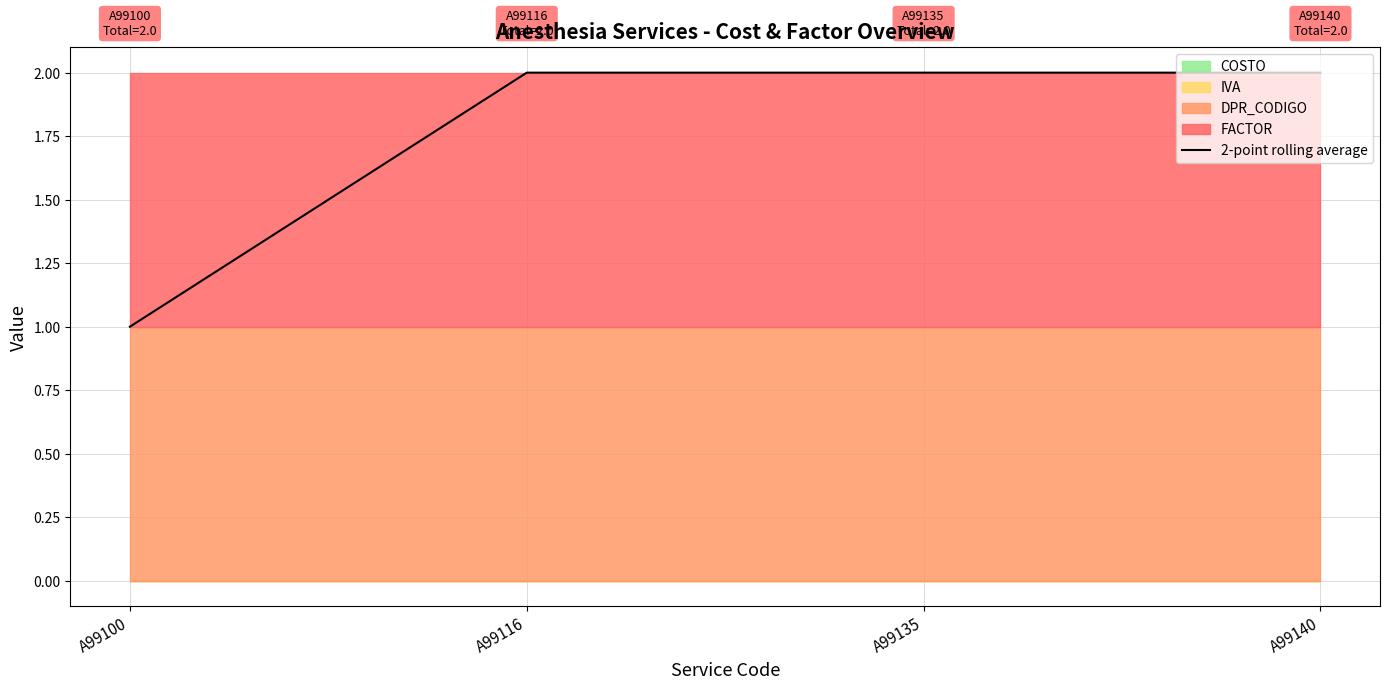

What is the value of the 1st point from the left?

1